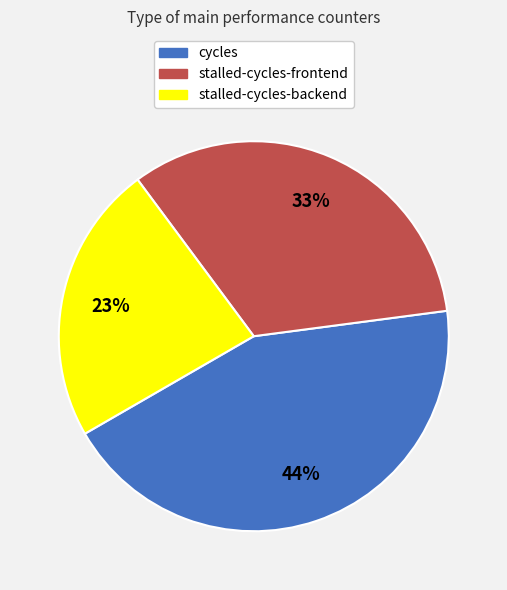

Does stalled-cycles-frontend account for over 50% of the chart?

No